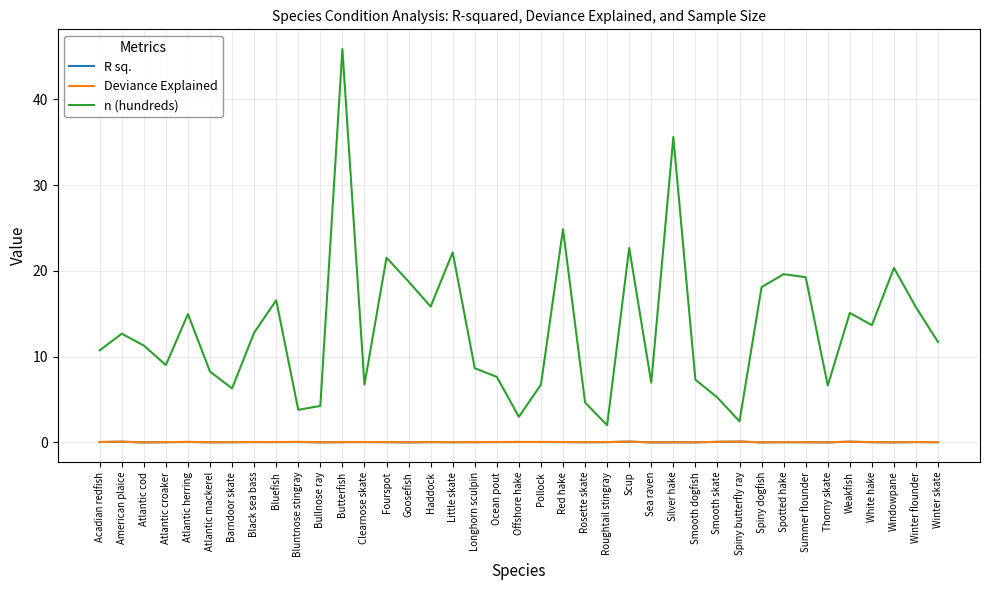

True or false: R sq. and n (hundreds) cross at least once.

False